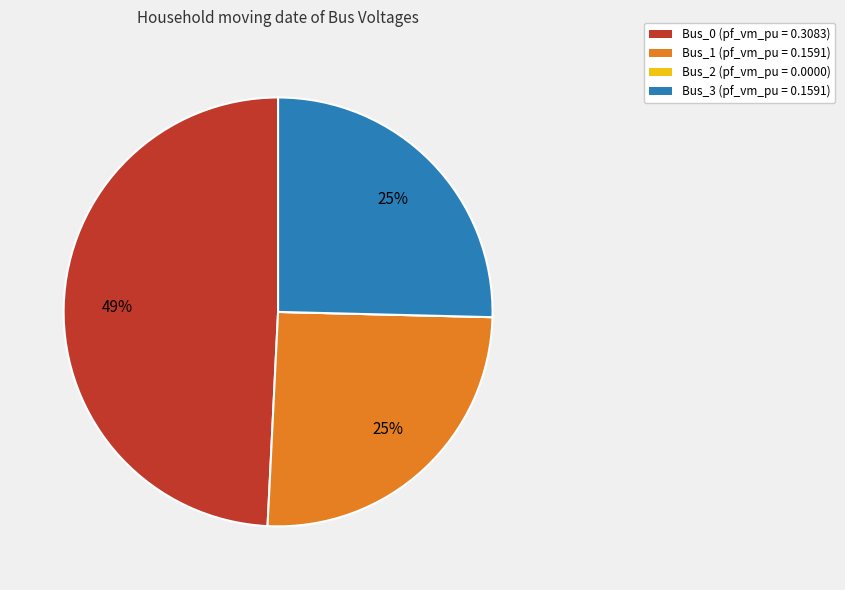

Do Bus_0 (pf_vm_pu = 0.3083) and Bus_1 (pf_vm_pu = 0.1591) together represent more than half of the pie?

Yes